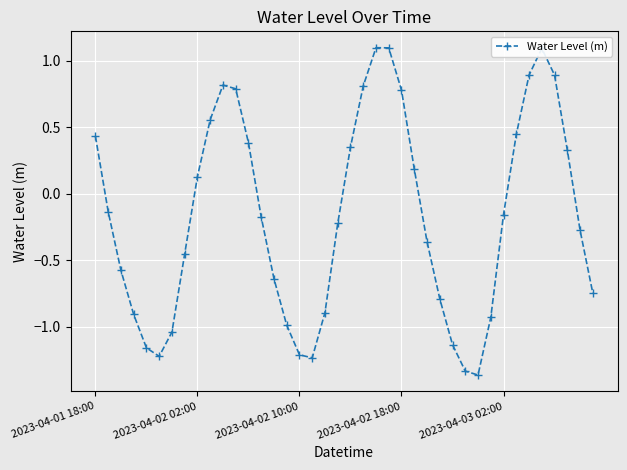

What is the maximum value shown in the chart?

1.1